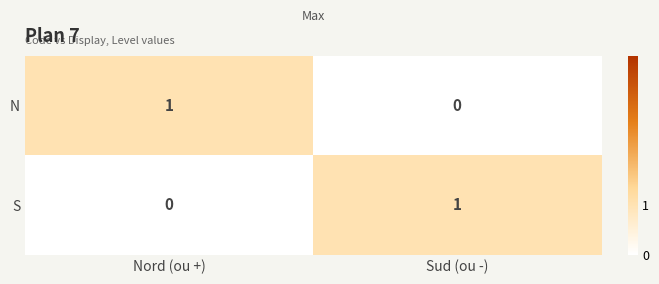

Count the number of data series in this chart.

2